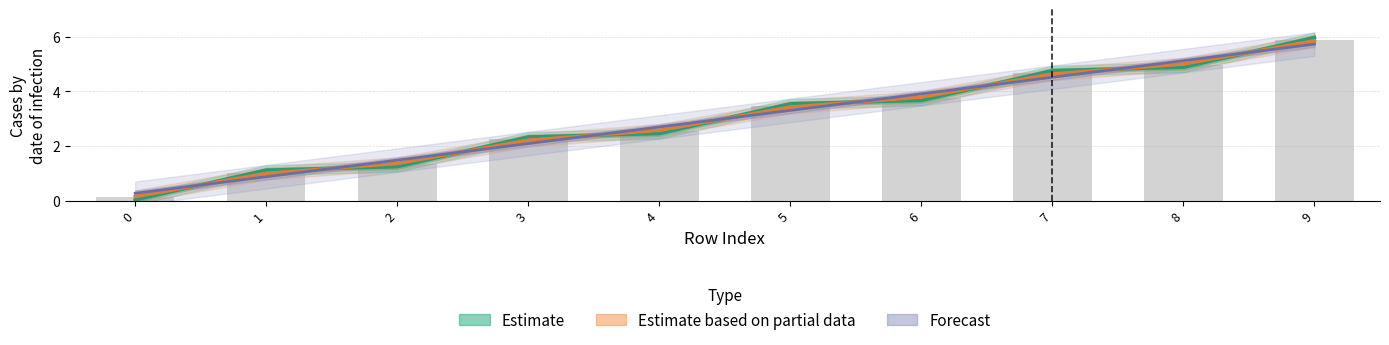

What is the value of the Forecast bar at the 2nd from the left?

0.9